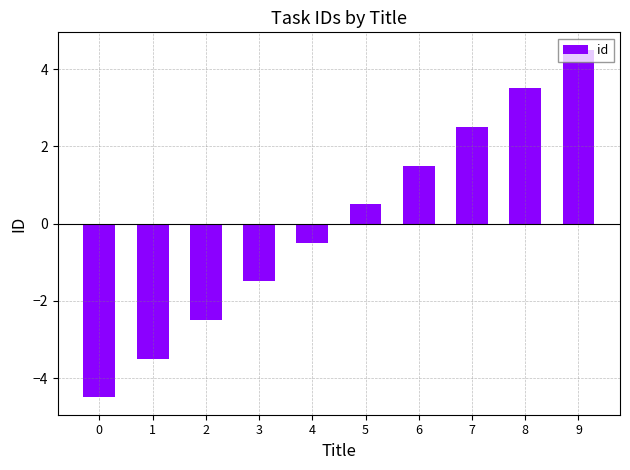

Rank the categories by value from lowest to highest.

0, 1, 2, 3, 4, 5, 6, 7, 8, 9